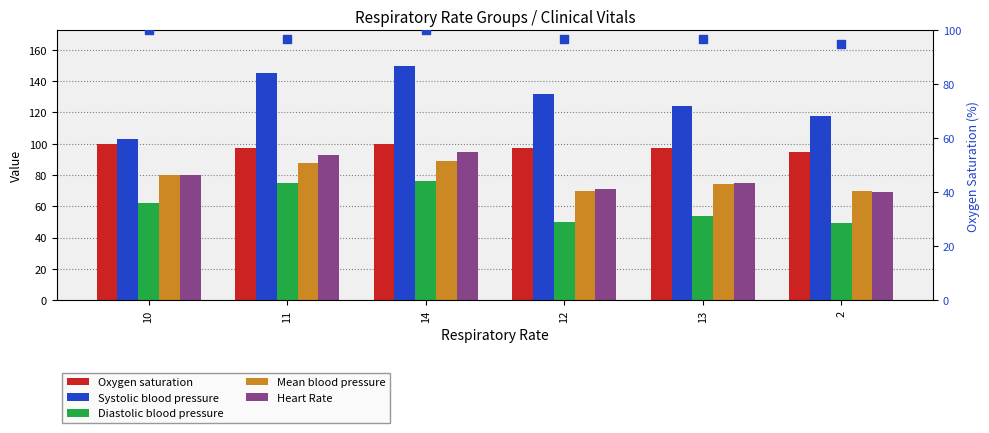

Which series has the widest spread of Y values?

Systolic blood pressure